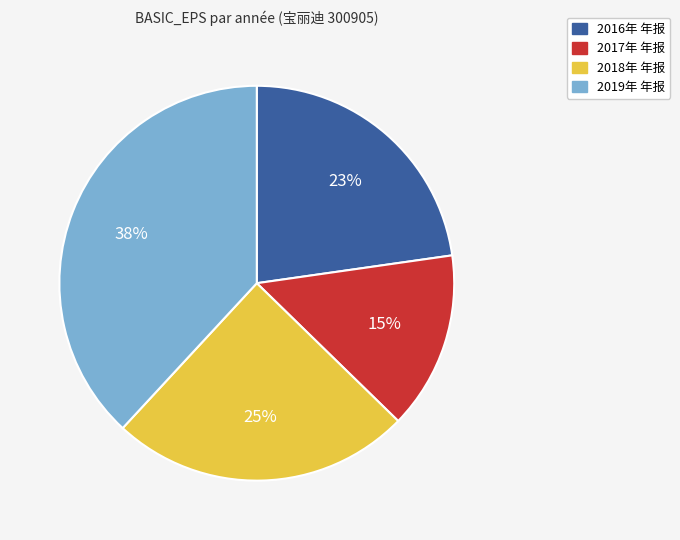

Which has a higher value, 2017年 年报 or 2019年 年报?

2019年 年报